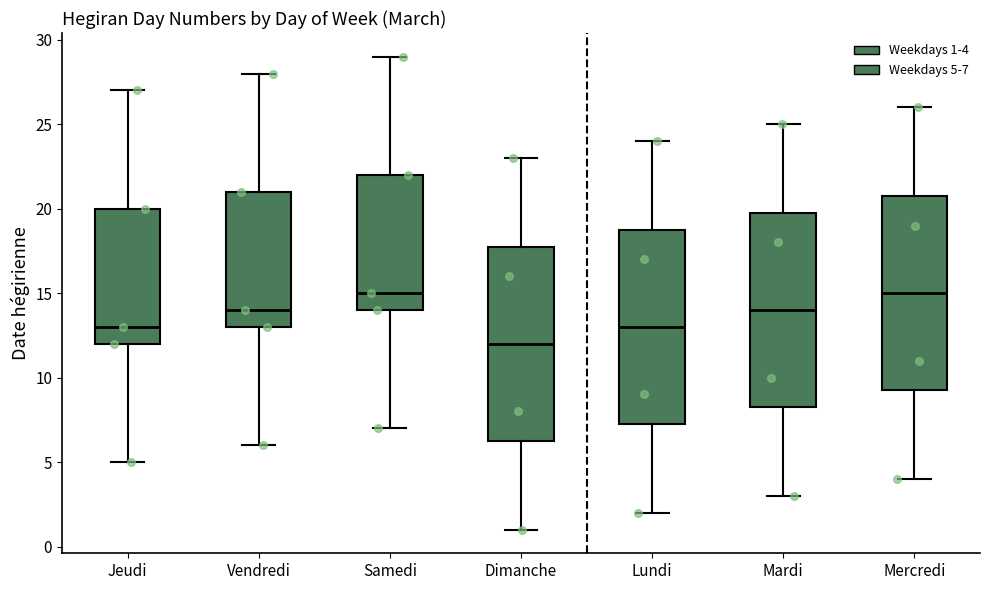

Reading left to right, transcribe this box plot: for each box, give where its median line is, the range the box spans, and where its two whiskers end, as read against the y-axis. The values are not printed on the chart, so give them approximately, as read against the axis.

Jeudi: median 13.0, box 12.0 to 20.0, whiskers 5.0 to 27.0
Vendredi: median 14.0, box 13.0 to 21.0, whiskers 6.0 to 28.0
Samedi: median 15.0, box 14.0 to 22.0, whiskers 7.0 to 29.0
Dimanche: median 12.0, box 6.5 to 18.0, whiskers 1.0 to 23.0
Lundi: median 13.0, box 7.5 to 19.0, whiskers 2.0 to 24.0
Mardi: median 14.0, box 8.5 to 20.0, whiskers 3.0 to 25.0
Mercredi: median 15.0, box 9.5 to 21.0, whiskers 4.0 to 26.0